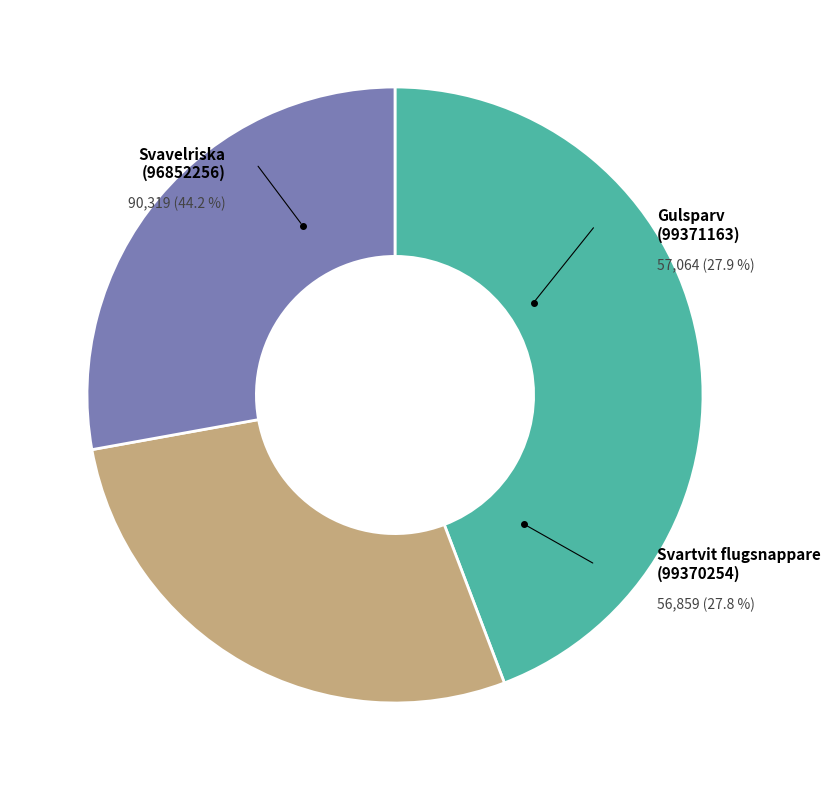

To the nearest percent, what percentage of the pie is Gulsparv
(99371163)?

28%